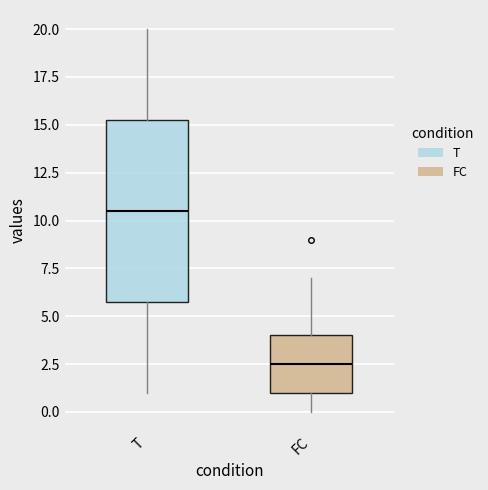

Which box's median line is the highest?

T